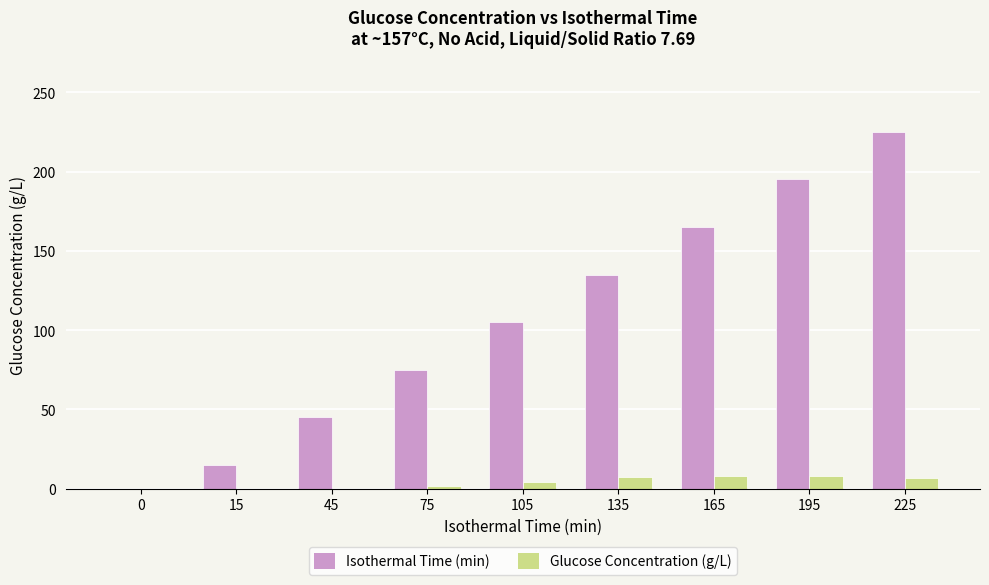

Between 15 and 165, which series saw the biggest shift?

Isothermal Time (min)